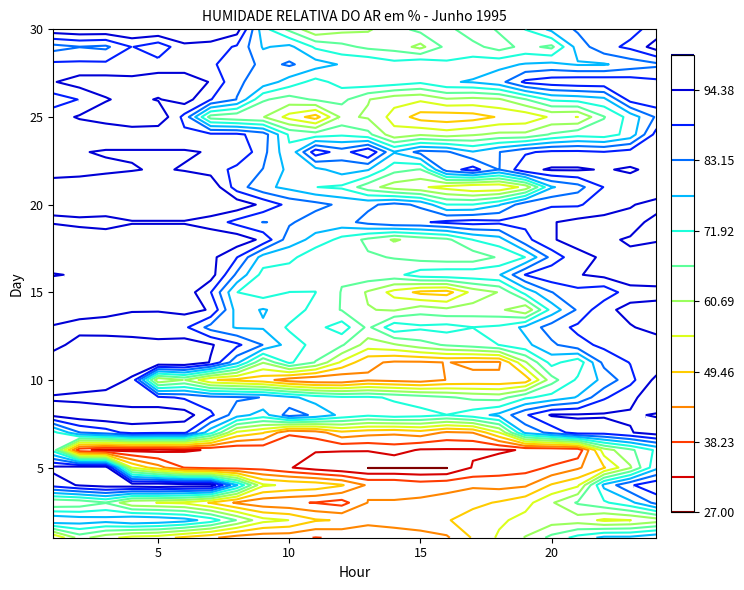

At which label does 4 first exceed 56?

1